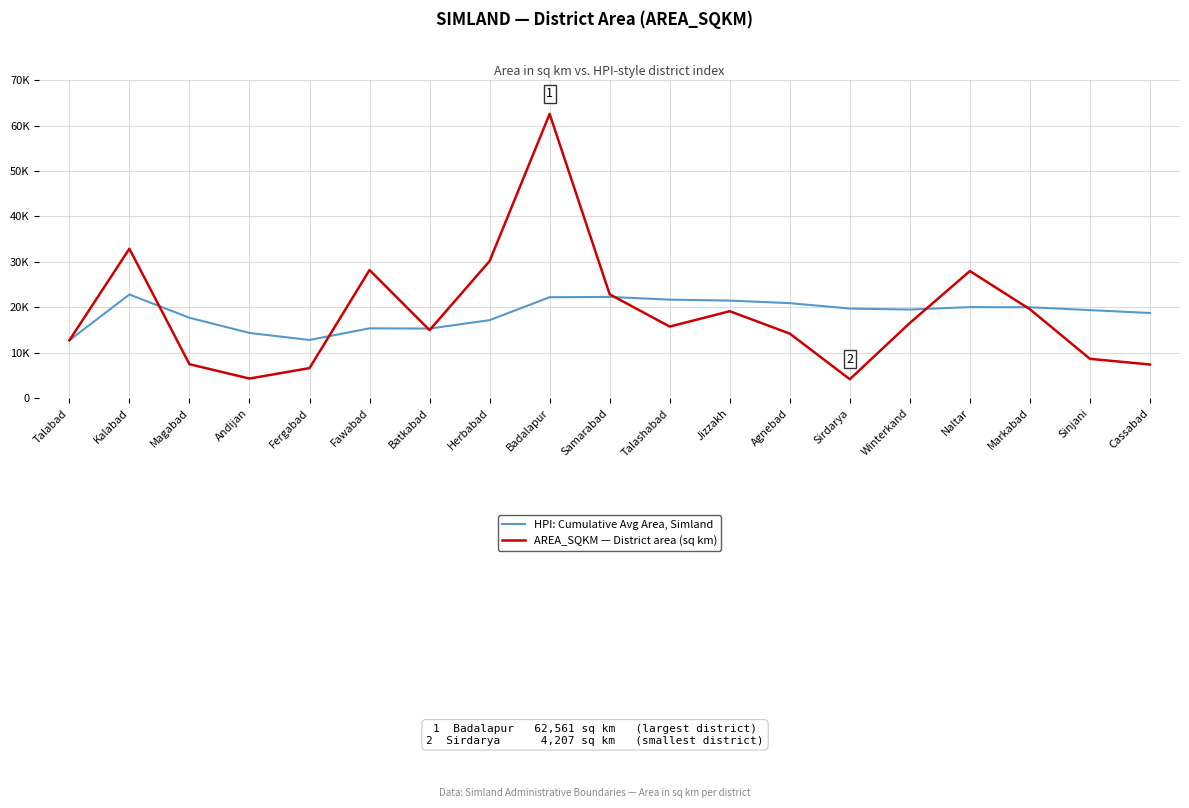

Is this an area chart (filled region under the line)?

No